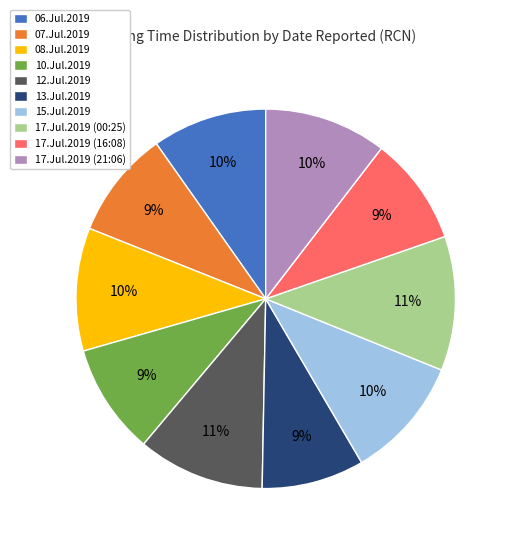

Between 17.Jul.2019 (16:08) and 17.Jul.2019 (21:06), which is larger?

17.Jul.2019 (21:06)